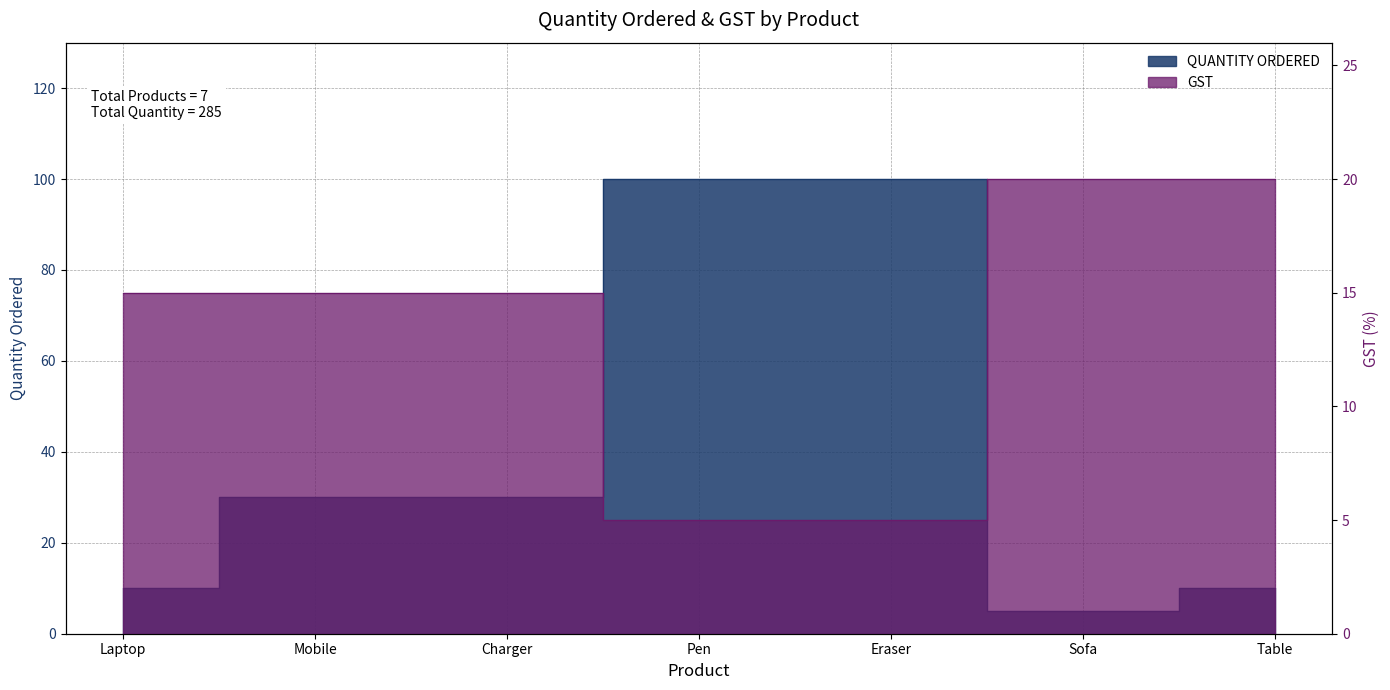

True or false: QUANTITY ORDERED and GST intersect in this chart.

True